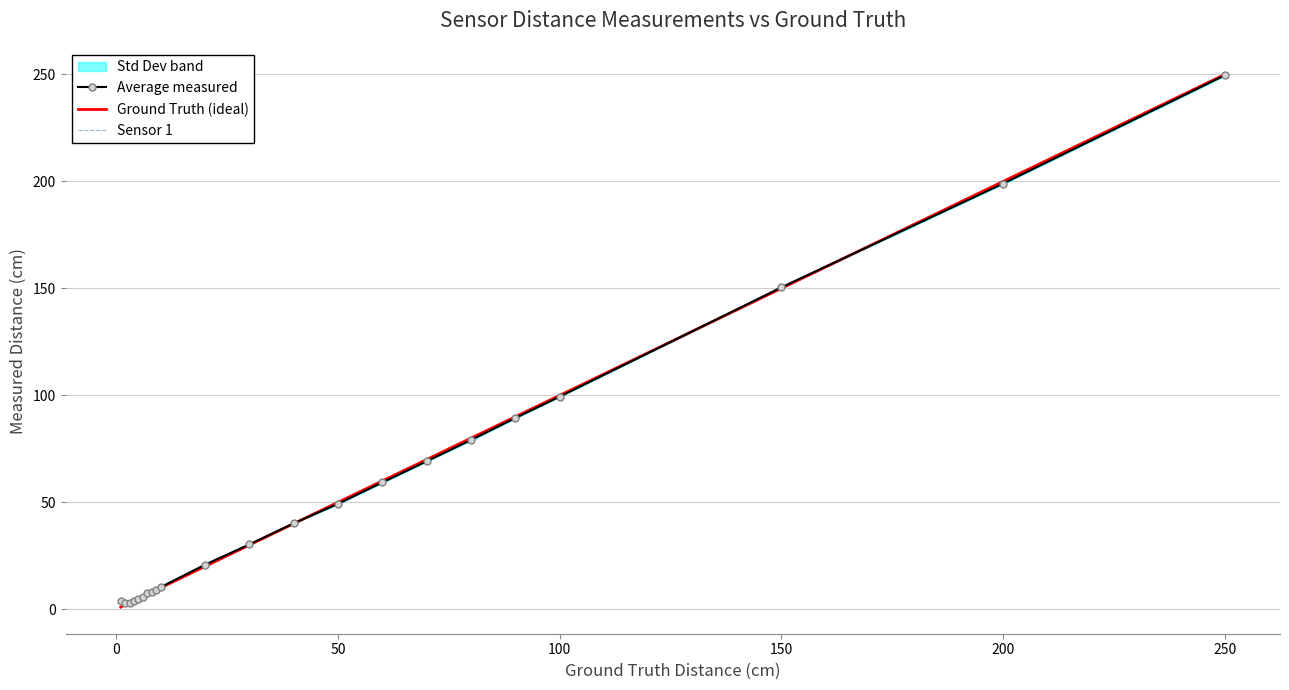

What is the maximum value for Ground Truth (ideal)?

250.0